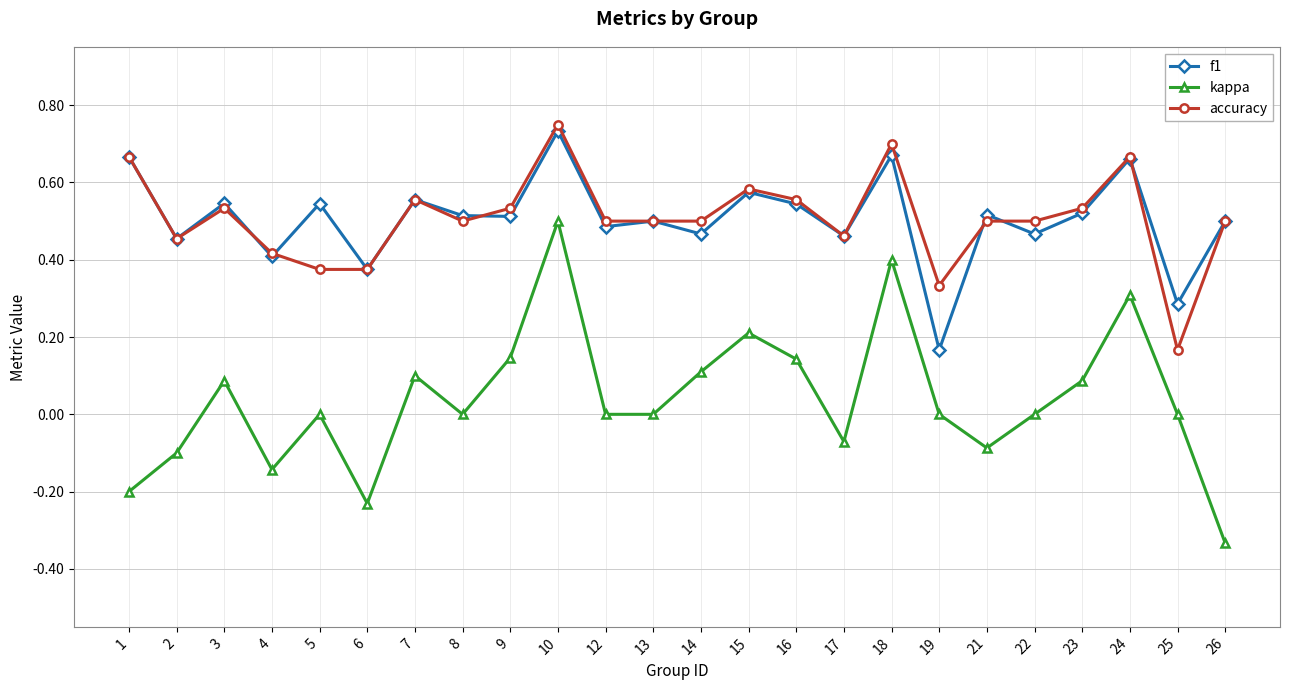

How many interior local valleys does the f1 series have?

10